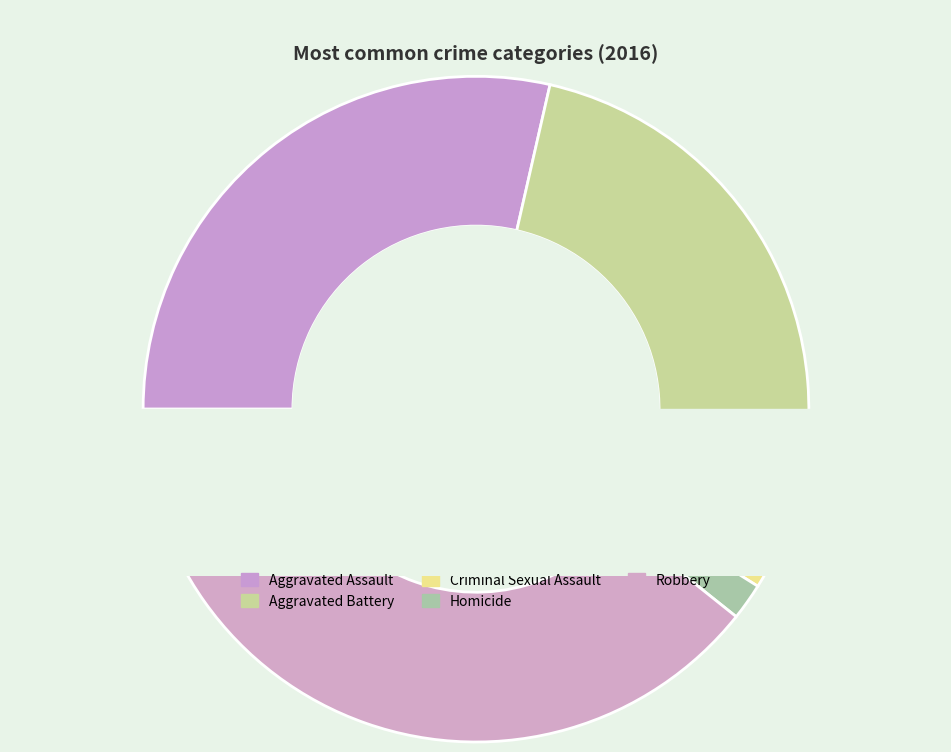

What is the change in value from Criminal Sexual Assault to Homicide?

-1